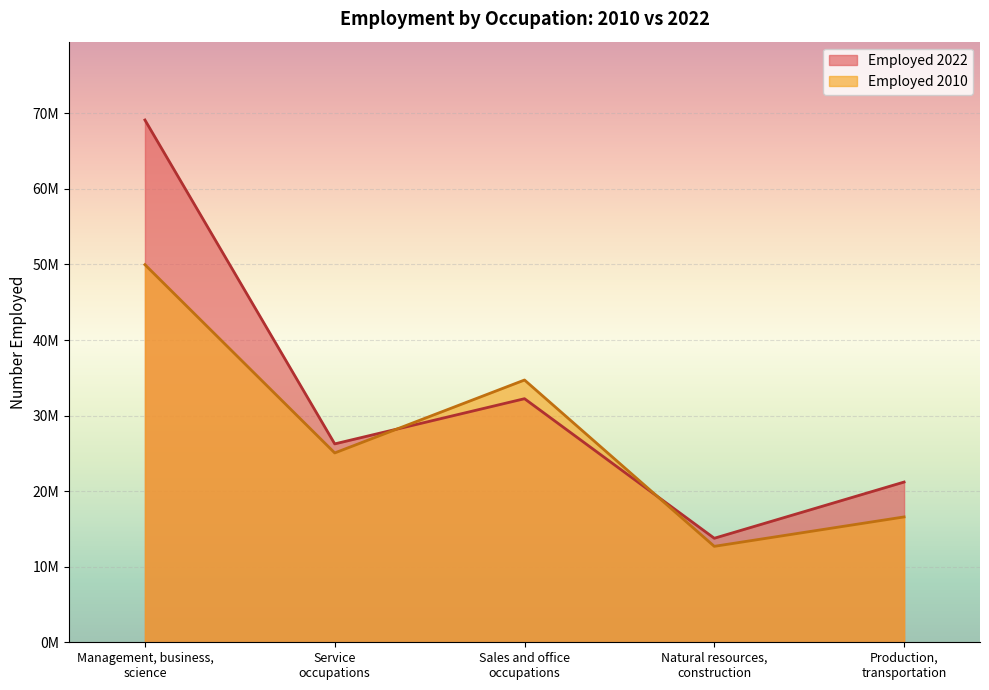

Which category has the highest value across all series?

Management, business,
science